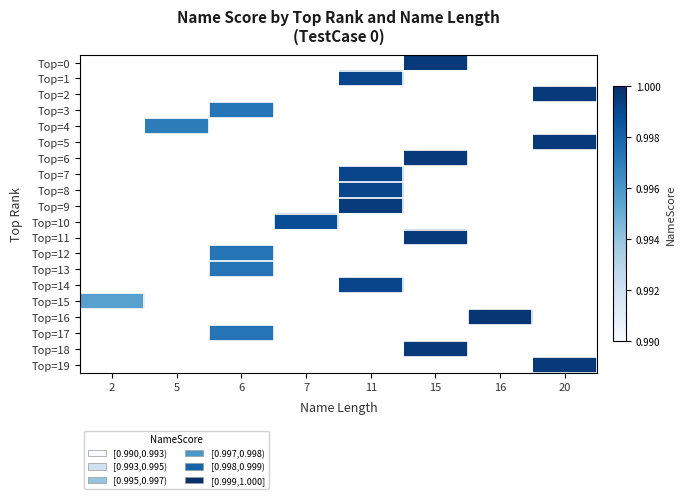

Rank the categories by Top=15 value from highest to lowest.

2, 5, 6, 7, 11, 15, 16, 20